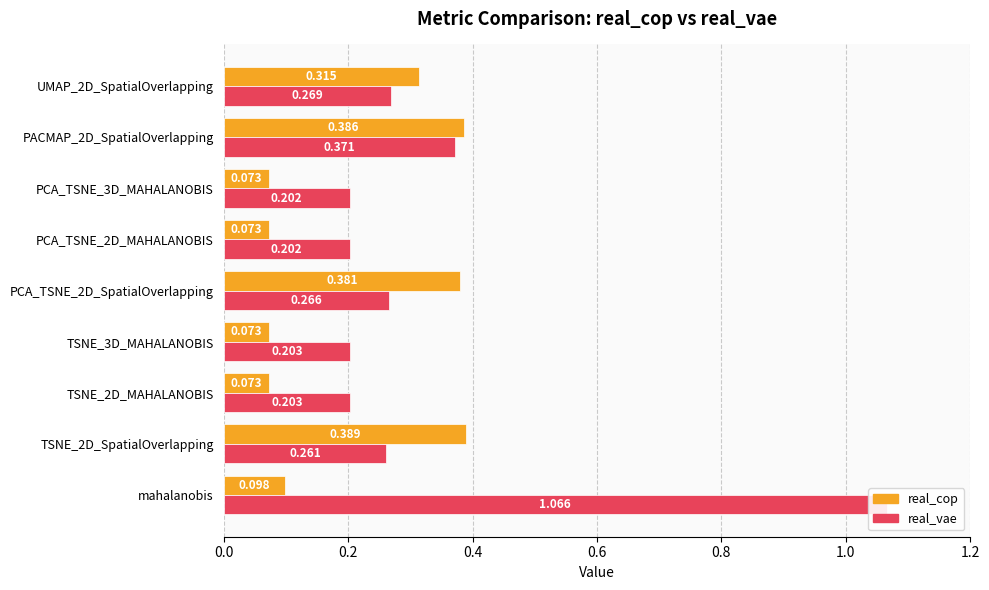

Is it true that real_vae equals 0.5 at PACMAP_2D_SpatialOverlapping?

False